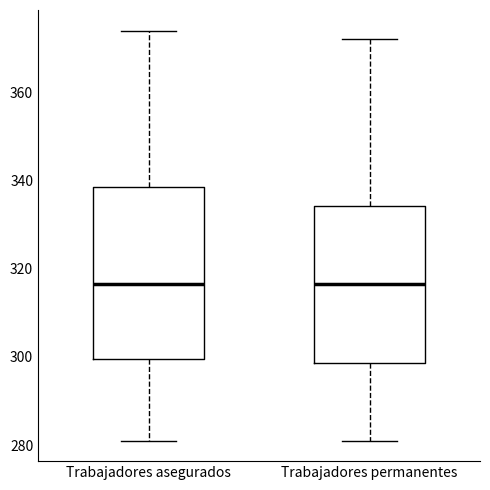

Reading left to right, read every box against the y-axis: the position of its median line, the range the box covers, and the ends of its whiskers. The values are not printed on the chart, so give them approximately, as read against the axis.

Trabajadores asegurados: median 316, box 300 to 338, whiskers 282 to 374
Trabajadores permanentes: median 316, box 298 to 334, whiskers 282 to 372